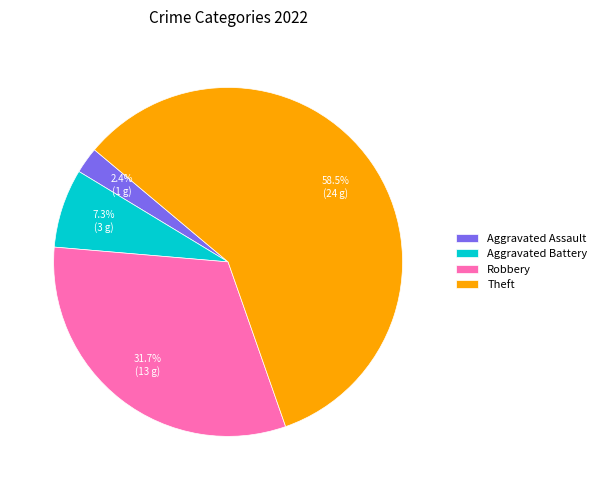

Which slice is the smallest?

Aggravated Assault